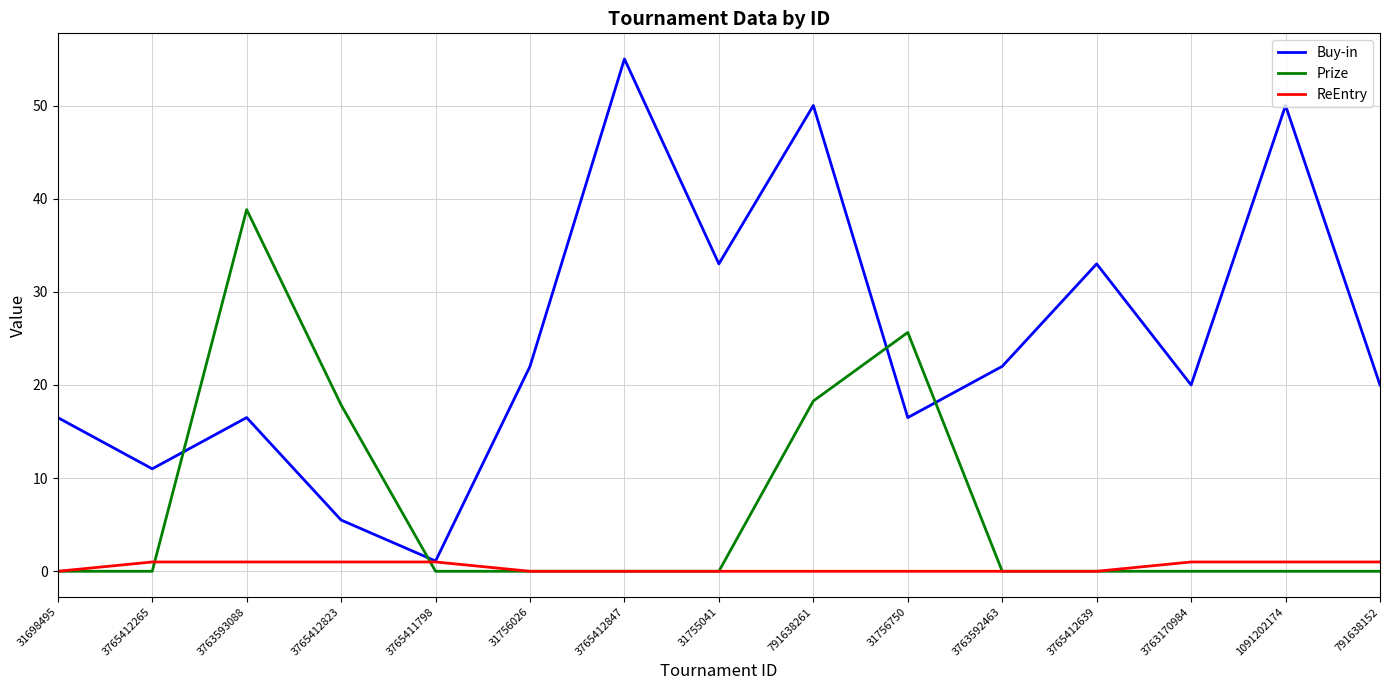

Is the value of Buy-in at 3765412823 greater than the value of Prize at 791638152?

Yes